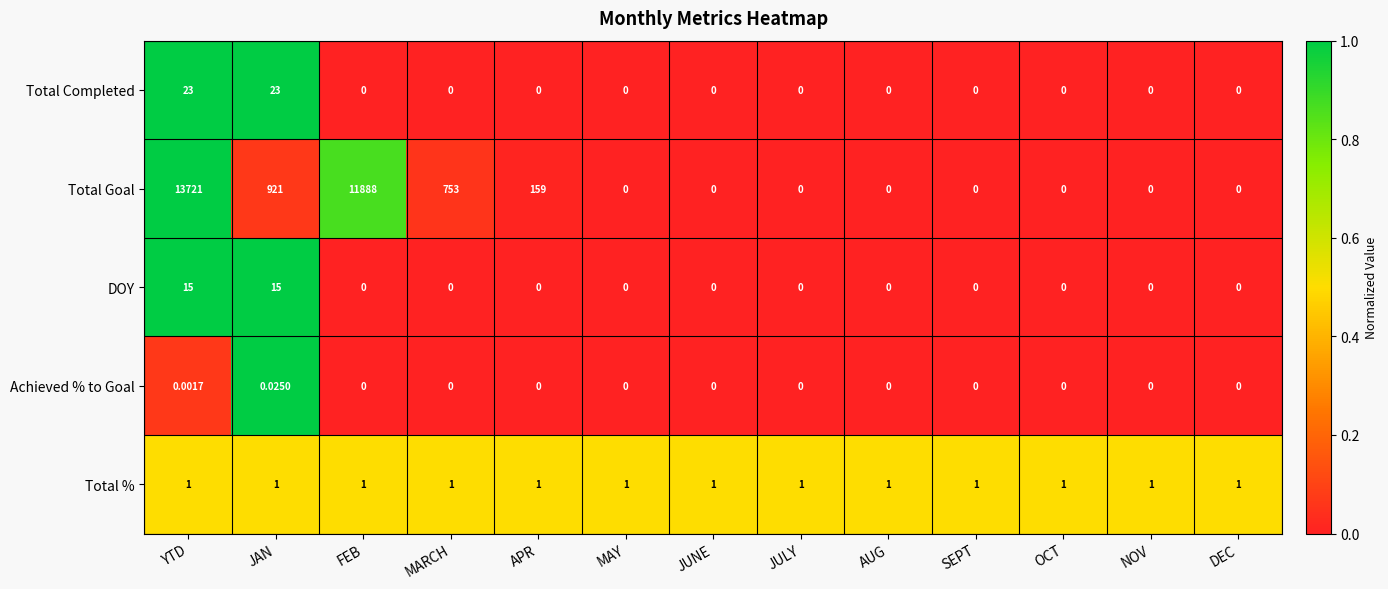

Which category has the highest value across all series?

YTD